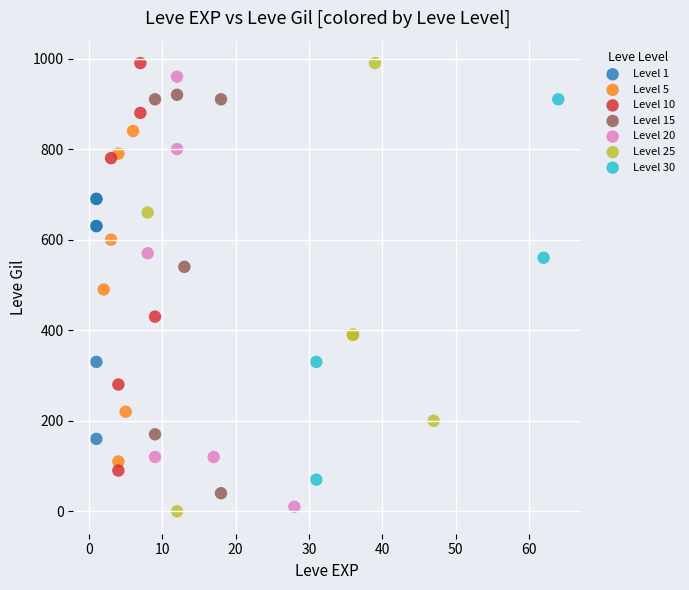

What are all the series names shown in the legend?

Level 1, Level 5, Level 10, Level 15, Level 20, Level 25, Level 30